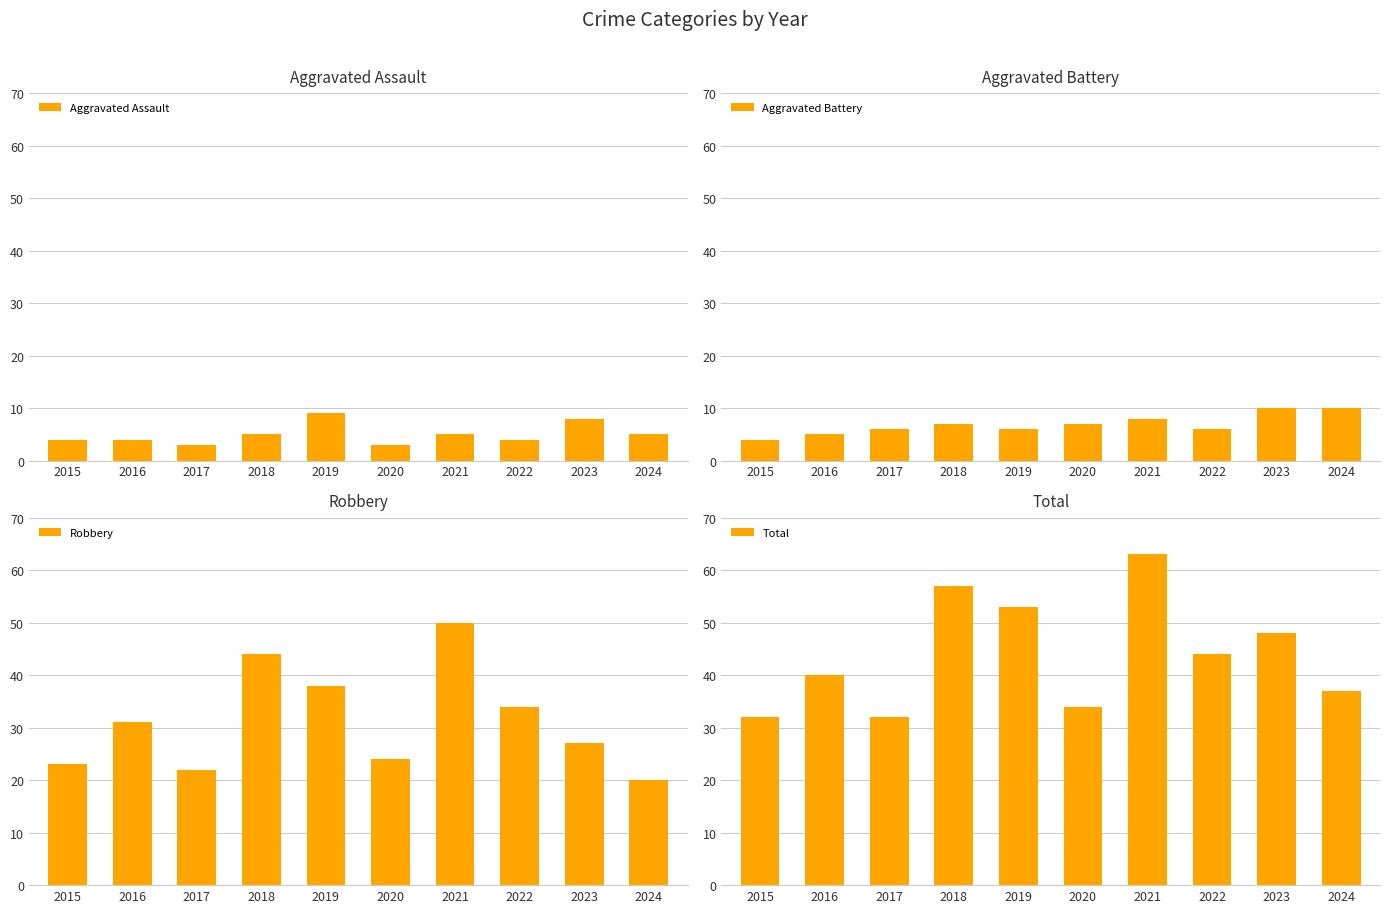

Which series changed the most between 2017 and 2024?

Total